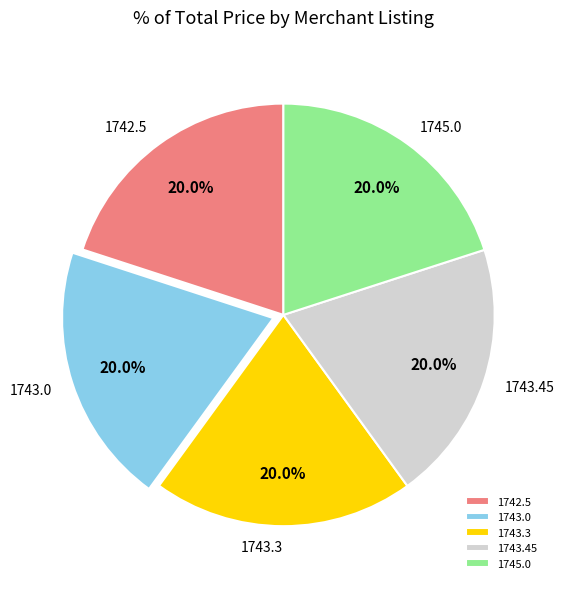

Is 1743.45 the majority of the pie?

No